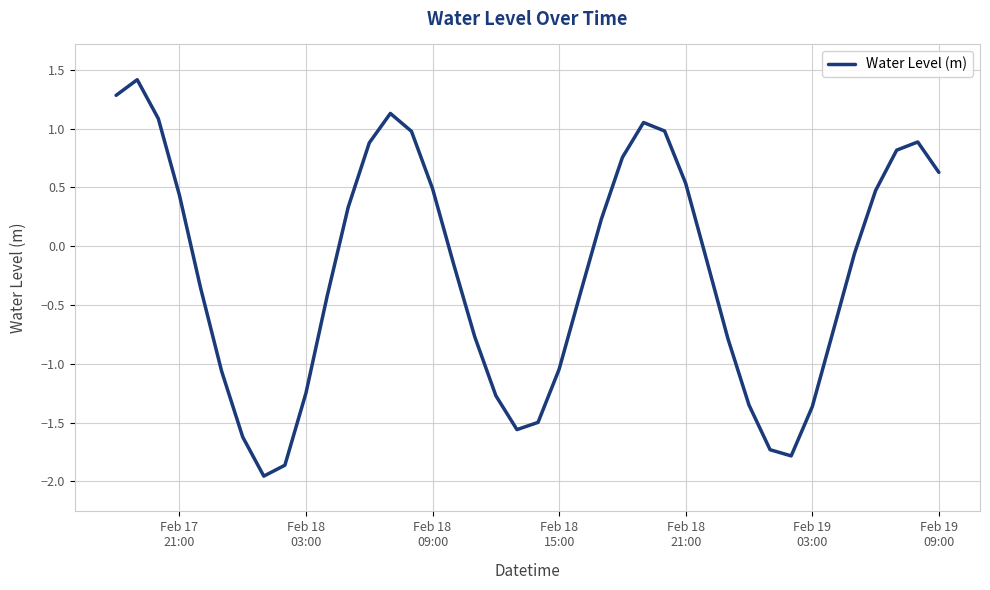

What is the difference between the maximum and second lowest values?

3.3